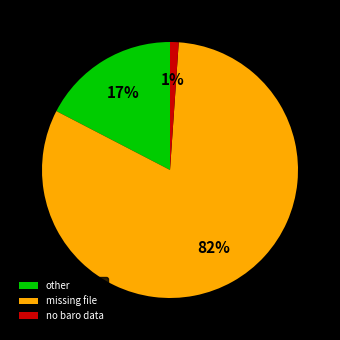

What is the smallest slice in the pie chart?

no baro data